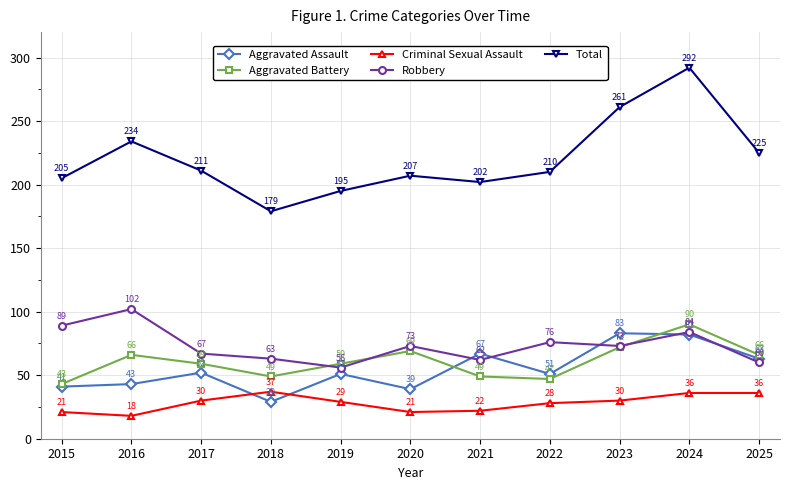

How many lines are shown in the chart?

5